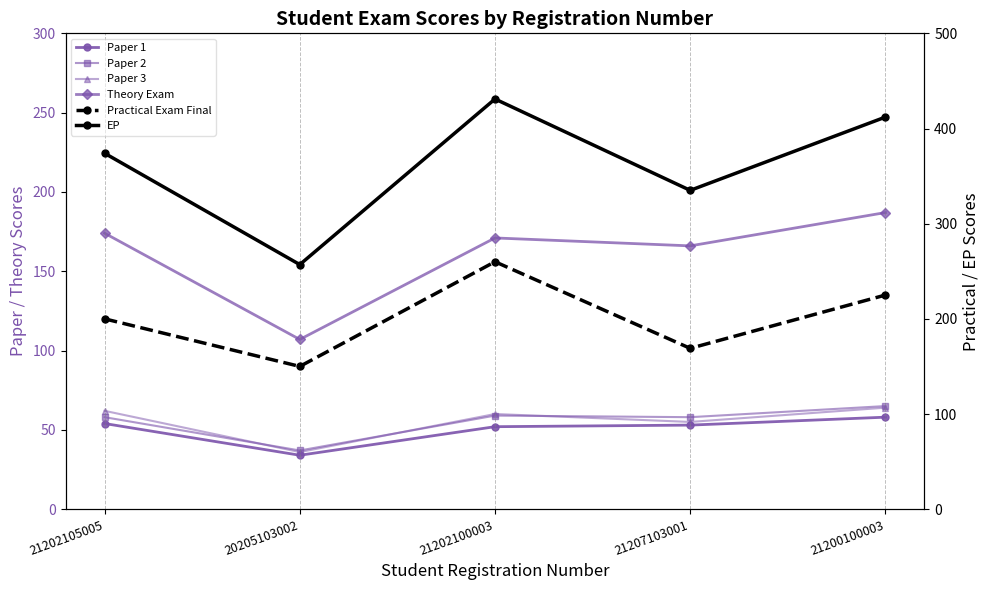

What are all the series names shown in the legend?

Paper 1, Paper 2, Paper 3, Theory Exam, Practical Exam Final, EP